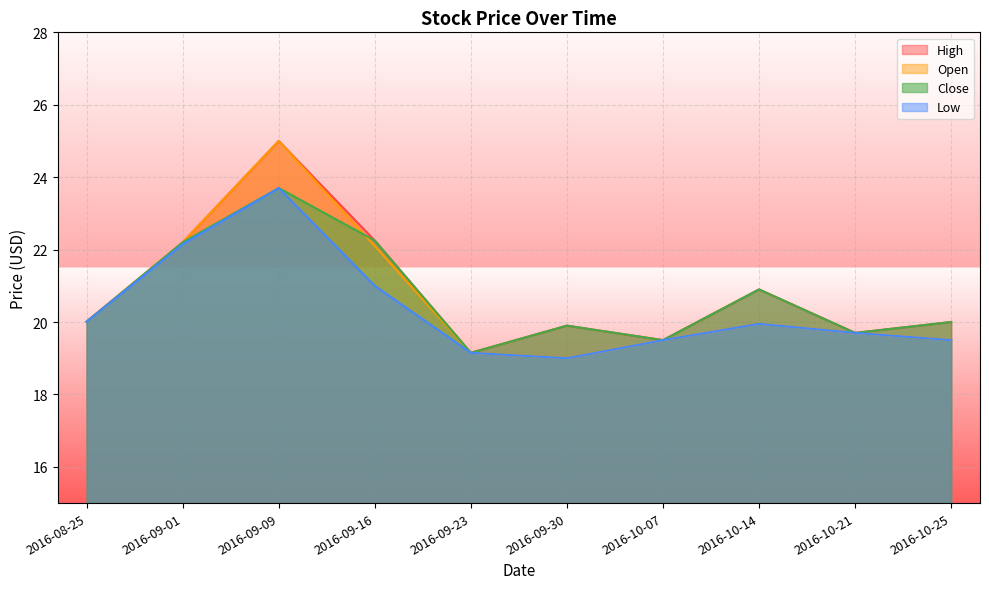

Reading left to right, extract all data points from this chart.

High: 20.0	22.2	25.0	22.2	19.1	19.9	19.5	20.9	19.7	20.0
Open: 20.0	22.2	25.0	22.1	19.1	19.0	19.5	20.0	19.7	19.5
Close: 20.0	22.2	23.7	22.2	19.1	19.9	19.5	20.9	19.7	20.0
Low: 20.0	22.1	23.7	21.0	19.1	19.0	19.5	20.0	19.7	19.5